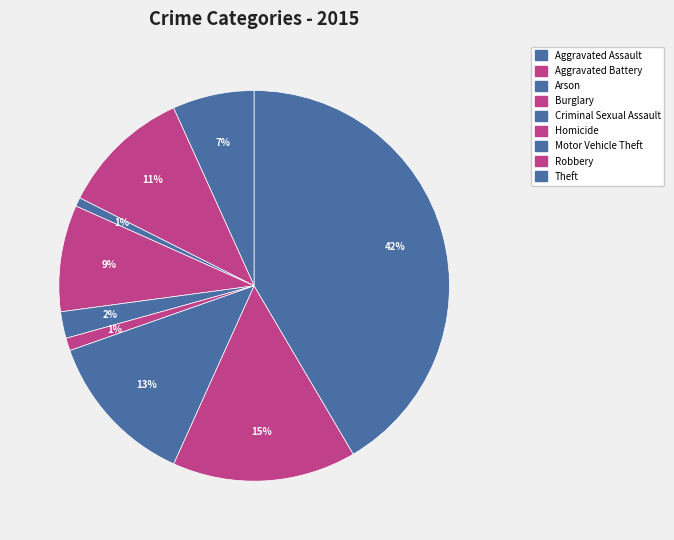

What percentage is the Criminal Sexual Assault slice, to the nearest percent?

2%